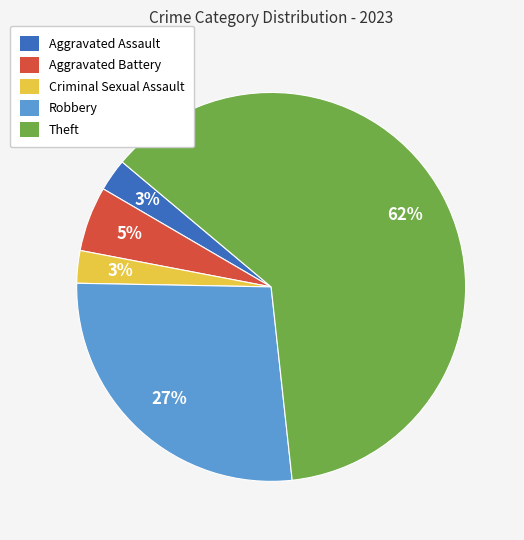

Which has a higher value, Robbery or Aggravated Assault?

Robbery